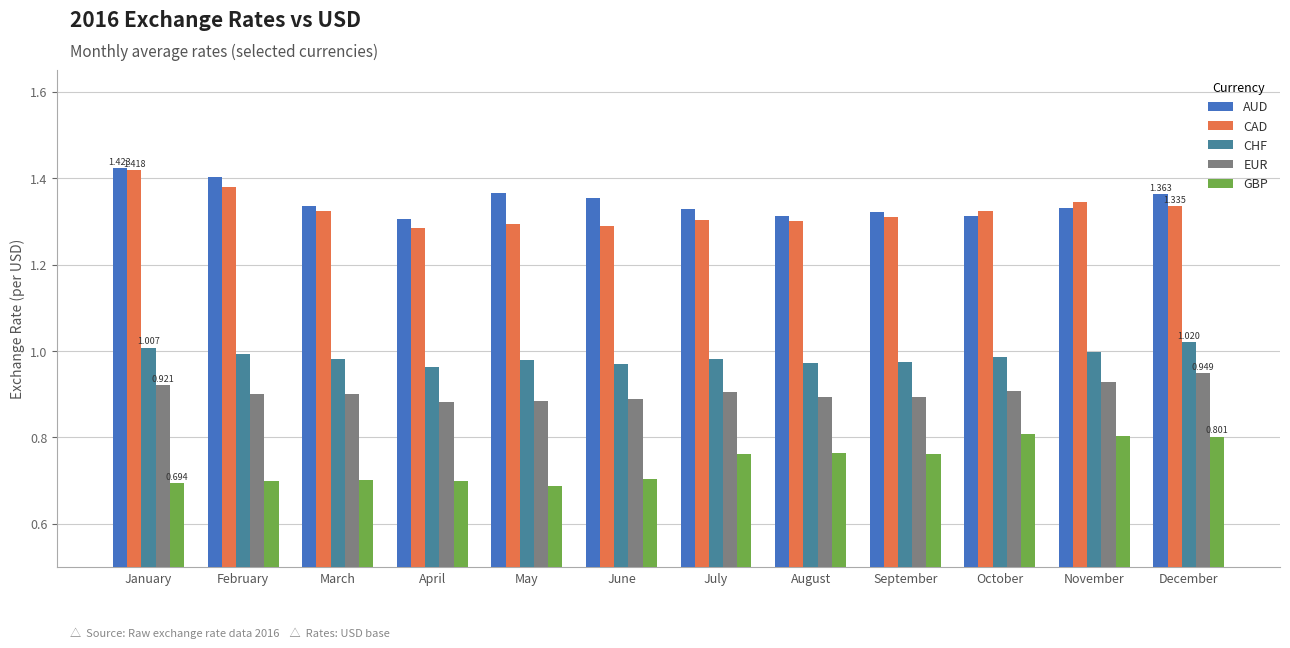

Between May and December, which series saw the biggest shift?

GBP